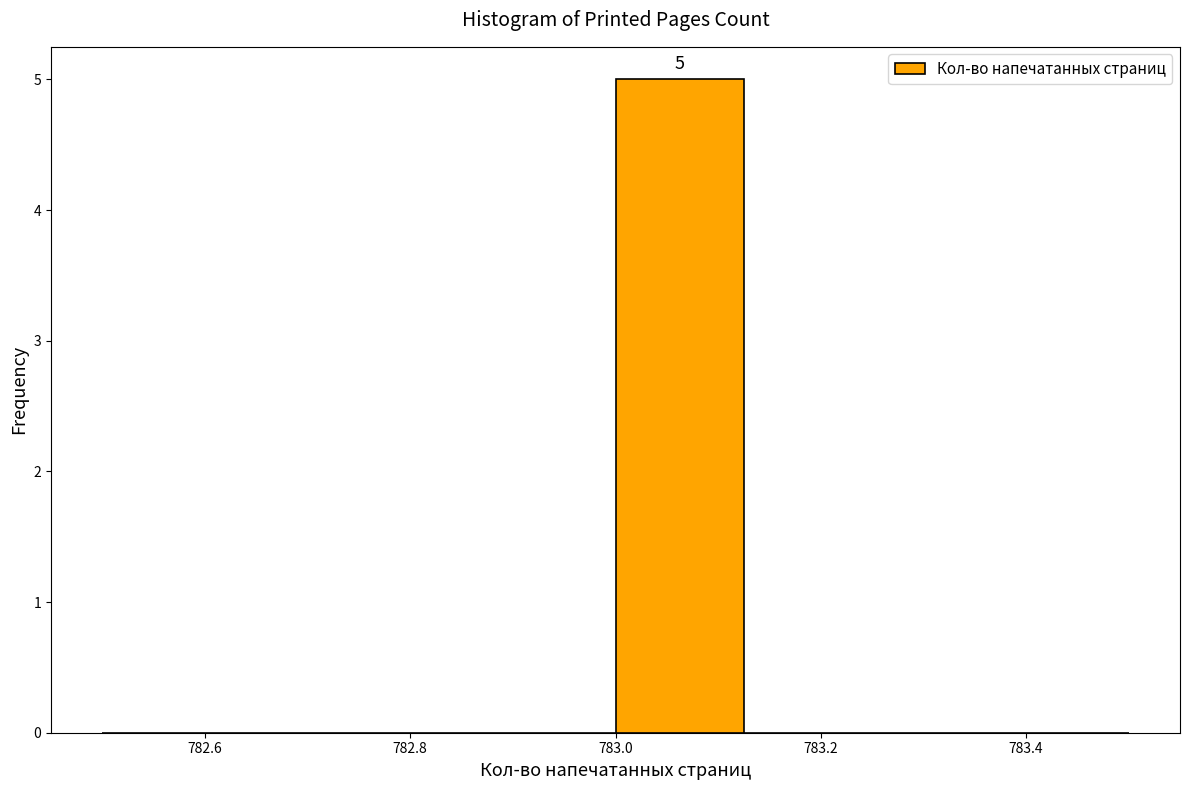

Over which range of the x-axis is the bar tallest?

783.000 to 783.125